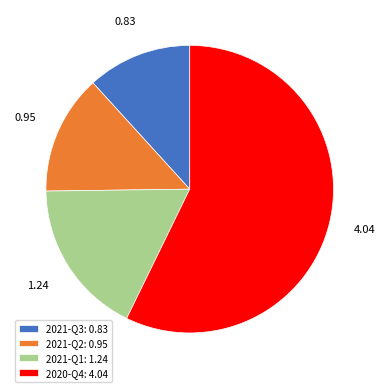

What is the majority slice?

2020-Q4